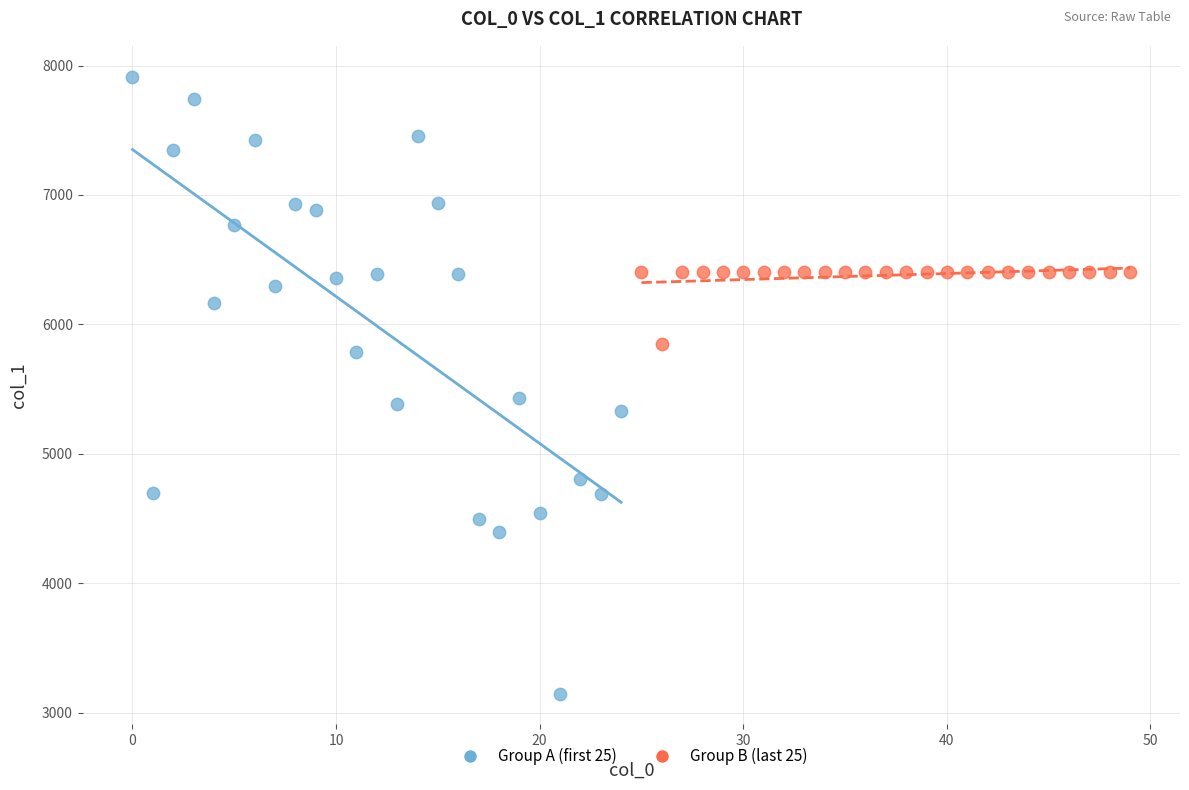

Which series contains the highest Y value?

Group A (first 25)